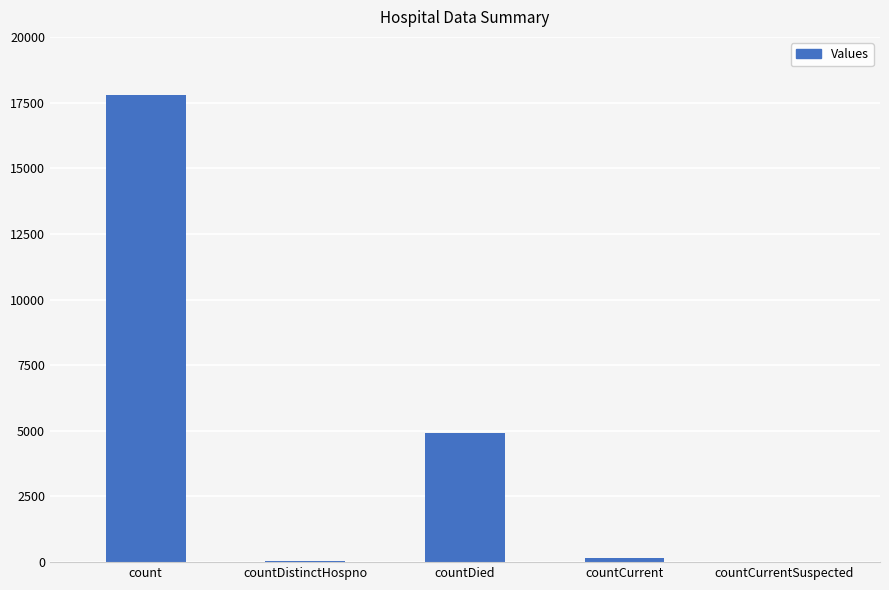

What is the maximum value shown in the chart?

17769